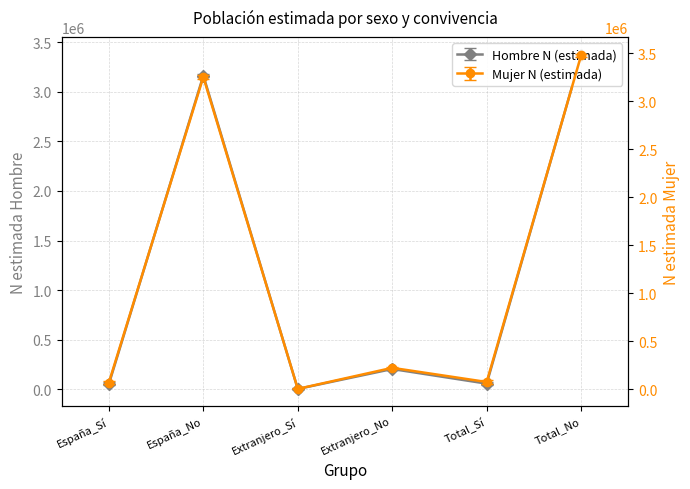

Between Extranjero_Sí and Extranjero_No, which series saw the biggest shift?

Mujer N (estimada)